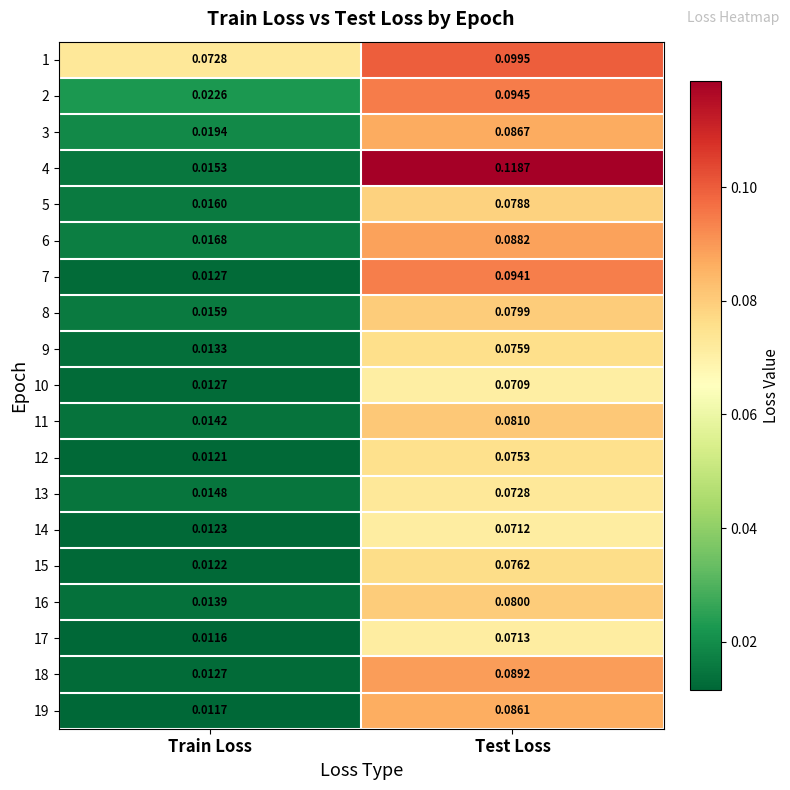

At which label is 2 closest to 0?

Train Loss